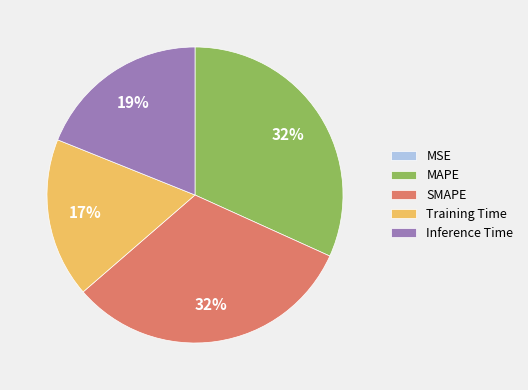

True or false: SMAPE accounts for 32% of the total.

True